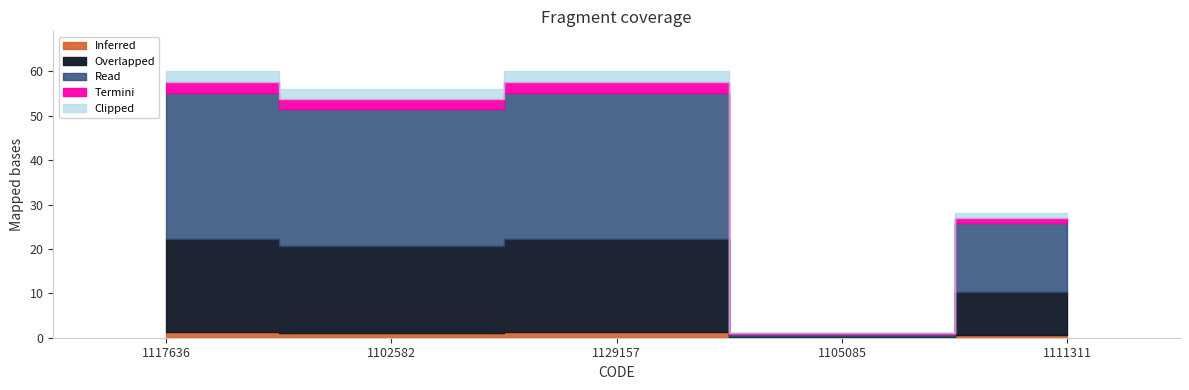

What is the difference between the maximum and minimum values?

59